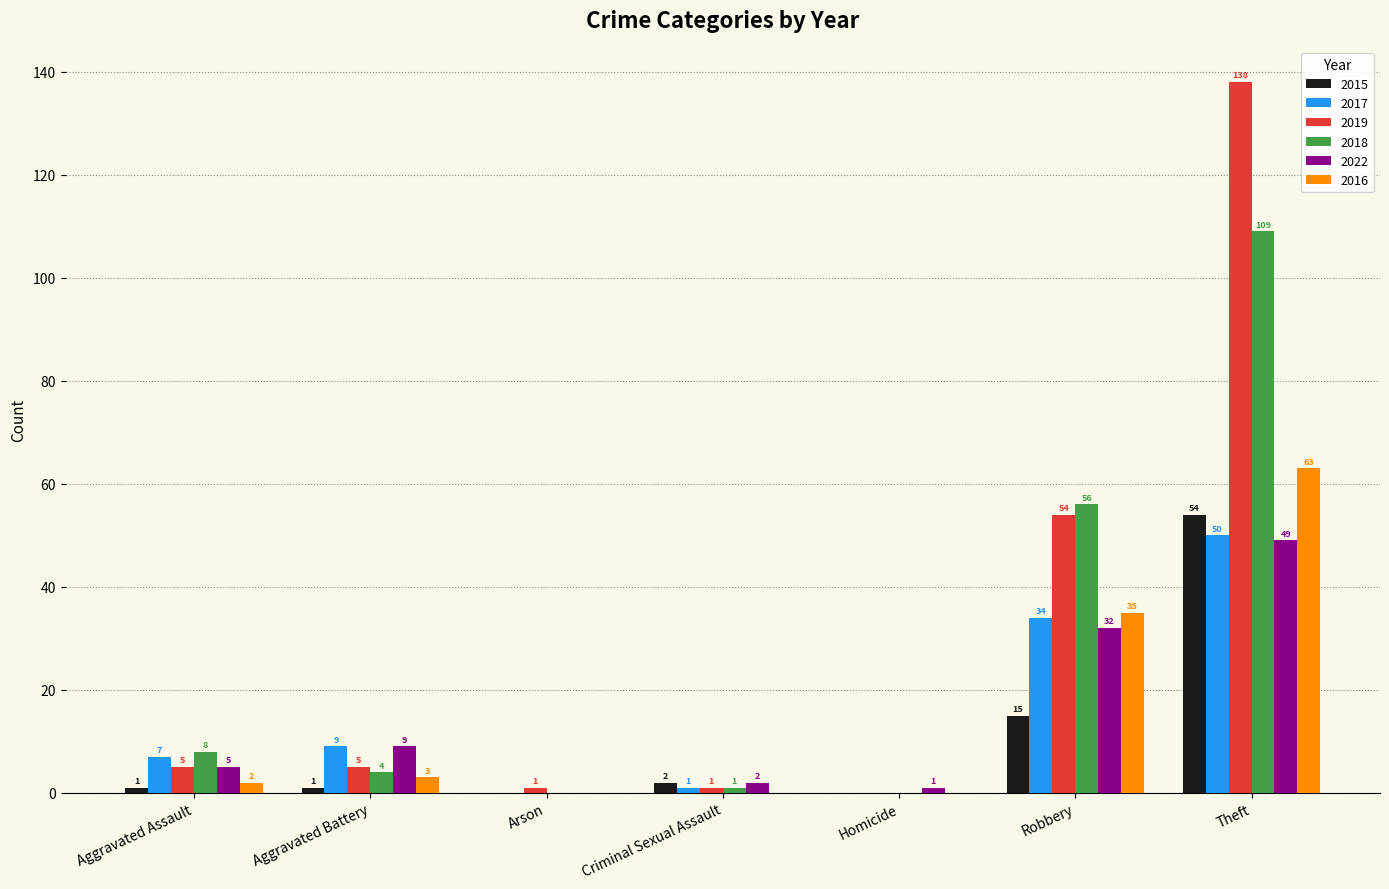

Reading left to right, extract all data points from this chart.

2015: Aggravated Assault=1	Aggravated Battery=1	Arson=0	Criminal Sexual Assault=2	Homicide=0	Robbery=15	Theft=54
2017: Aggravated Assault=7	Aggravated Battery=9	Arson=0	Criminal Sexual Assault=1	Homicide=0	Robbery=34	Theft=50
2019: Aggravated Assault=5	Aggravated Battery=5	Arson=1	Criminal Sexual Assault=1	Homicide=0	Robbery=54	Theft=138
2018: Aggravated Assault=8	Aggravated Battery=4	Arson=0	Criminal Sexual Assault=1	Homicide=0	Robbery=56	Theft=109
2022: Aggravated Assault=5	Aggravated Battery=9	Arson=0	Criminal Sexual Assault=2	Homicide=1	Robbery=32	Theft=49
2016: Aggravated Assault=2	Aggravated Battery=3	Arson=0	Criminal Sexual Assault=0	Homicide=0	Robbery=35	Theft=63